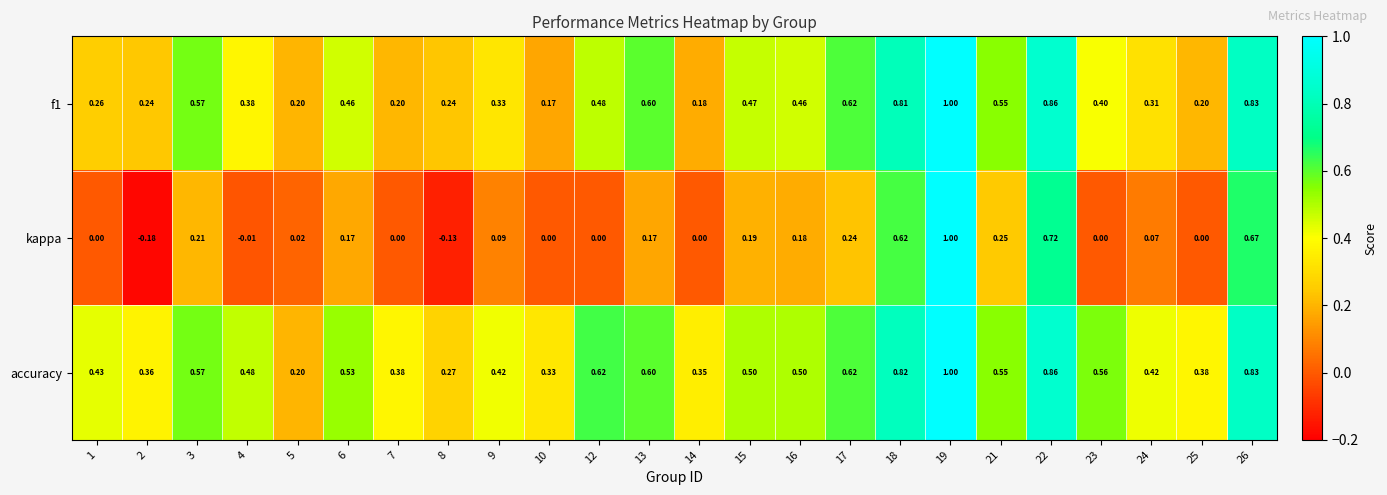

How many categories are shown in the chart?

24